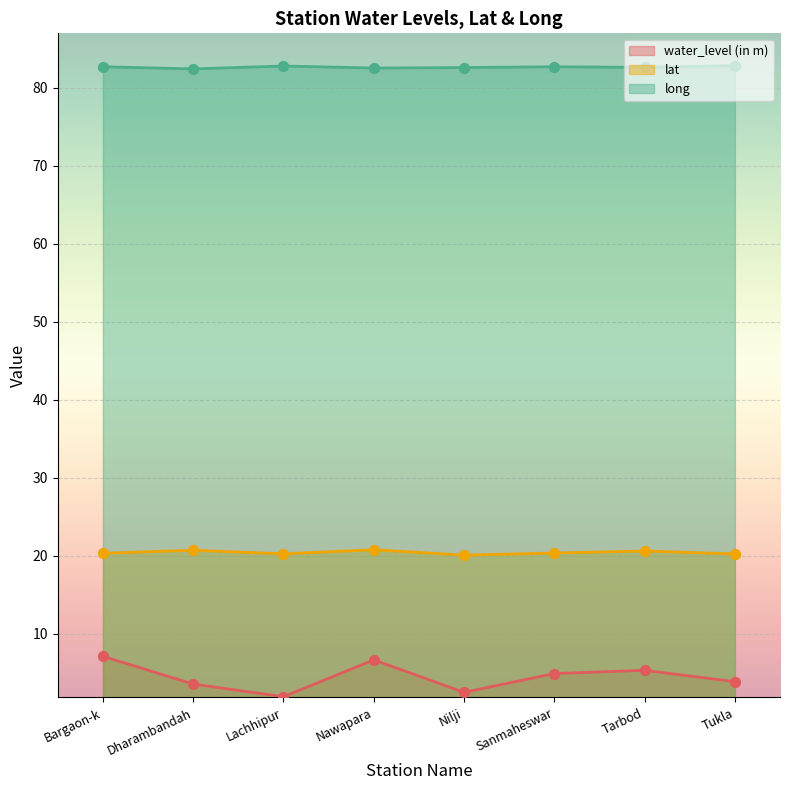

At which category is the sum across all series the highest?

Bargaon-k